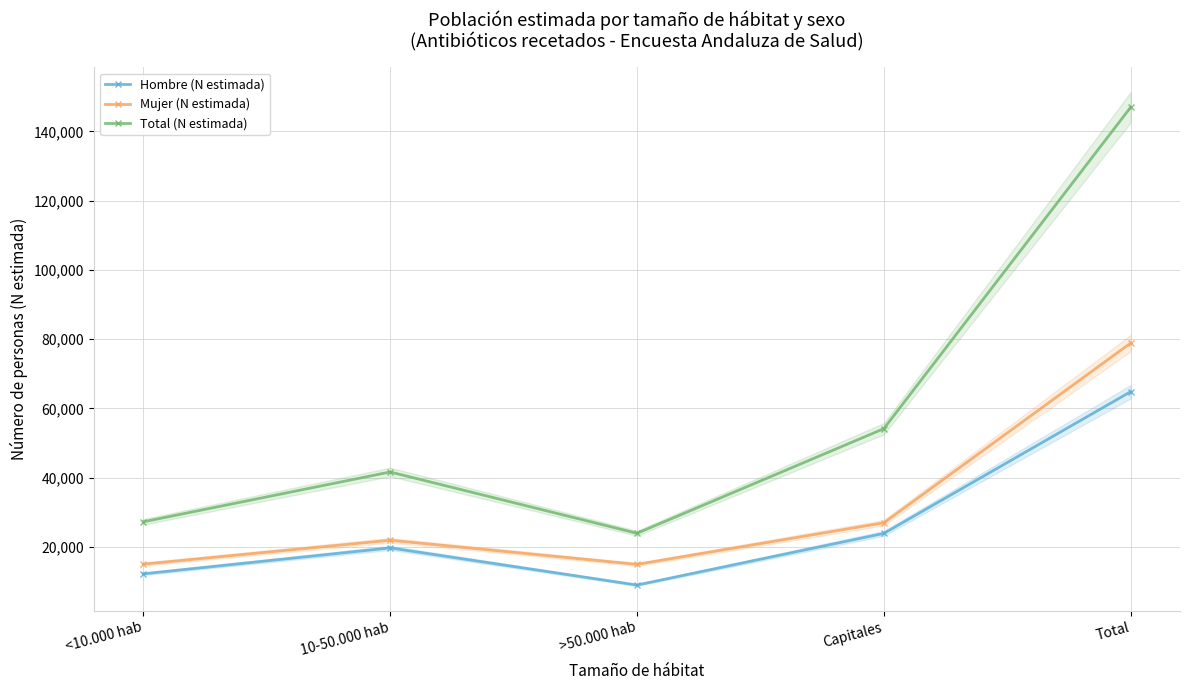

What position from the right is <10.000 hab?

5